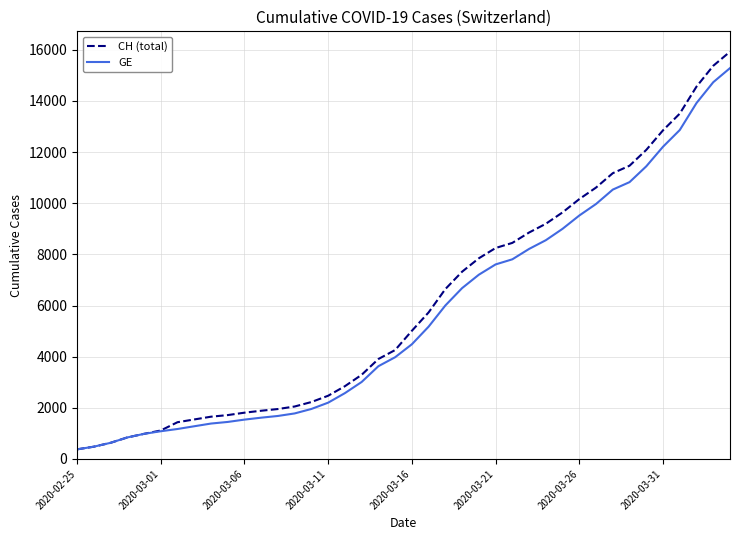

What is the highest value of the GE series?

15284